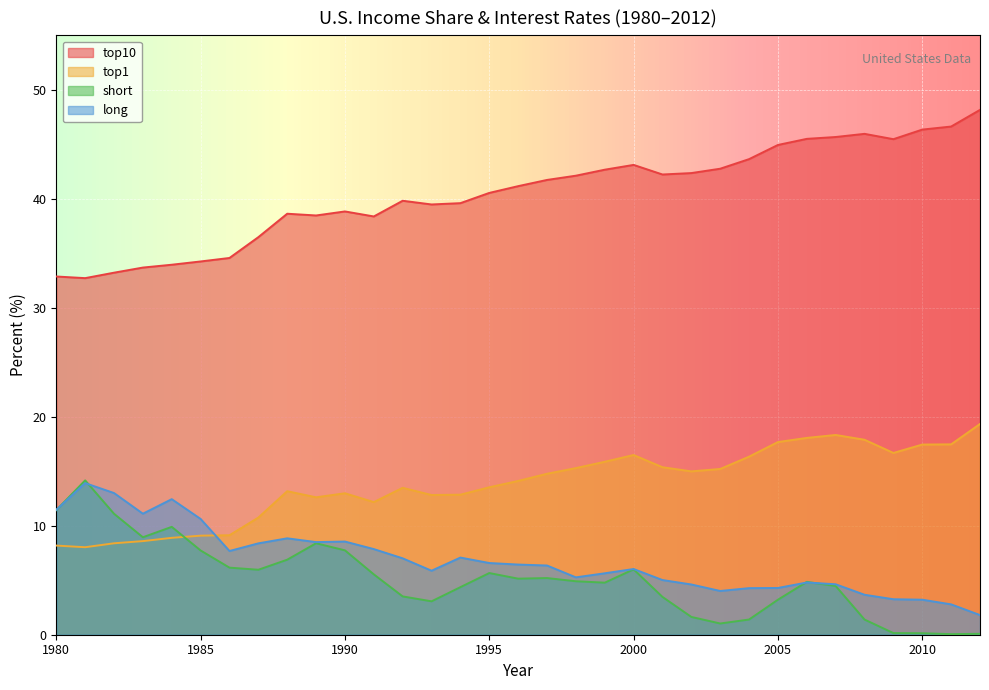

Where is the first local maximum for top10?

1988